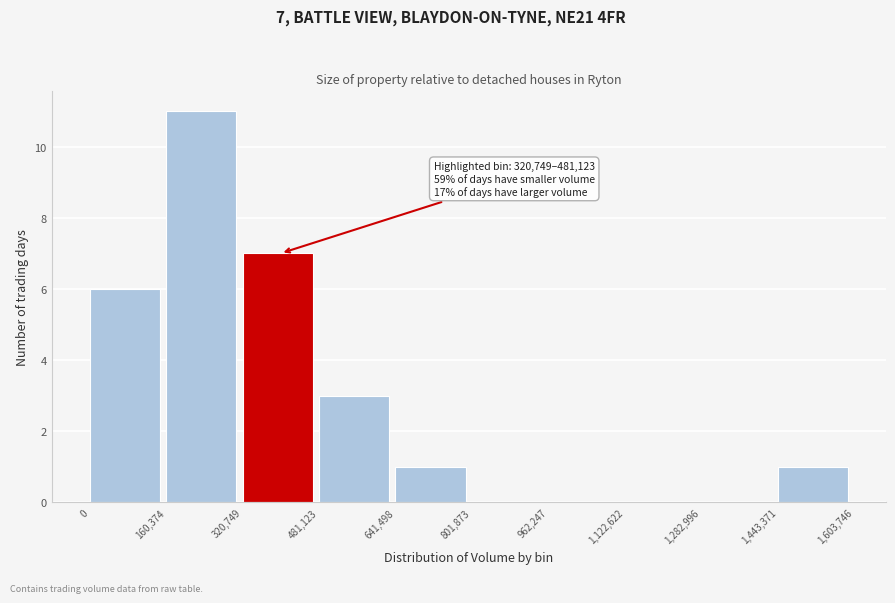

Which range on the x-axis has the tallest bar?

160,374 to 320,749